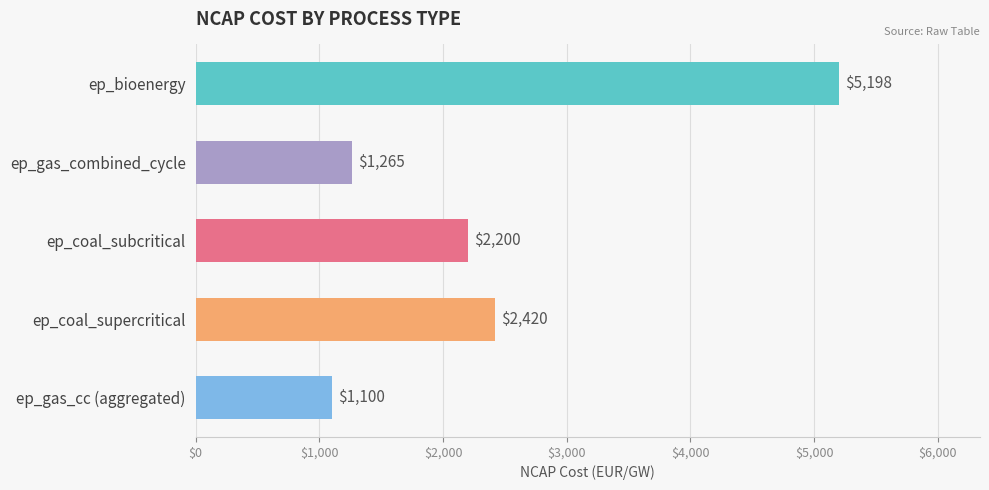

The value at ep_coal_subcritical is 448.8. True or false?

False